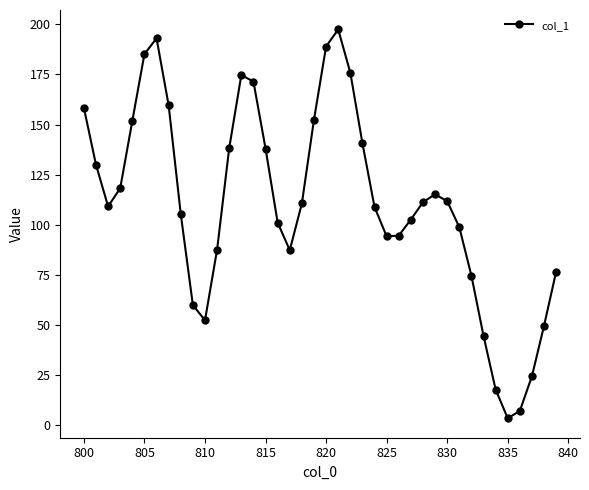

What is the value of the 33rd point from the left?

74.6